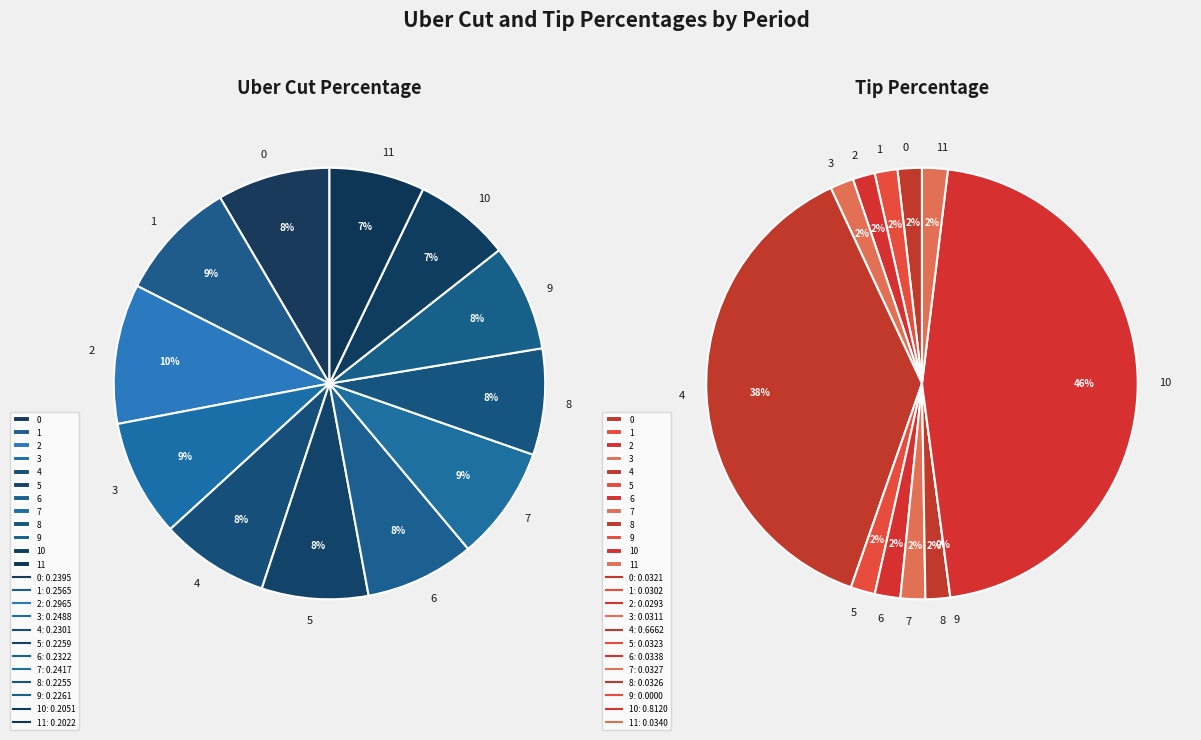

To the nearest percent, what is the difference between the 9 and 7 slice percentages?

1%